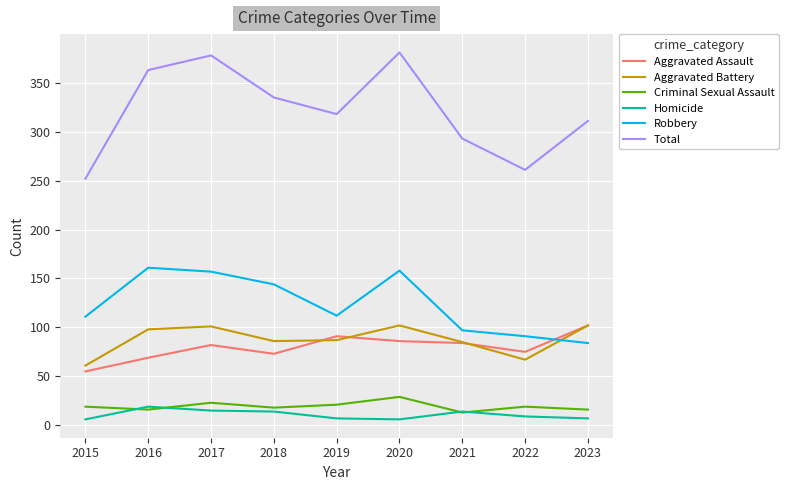

What is the difference between the maximum and minimum values in the Robbery series?

77